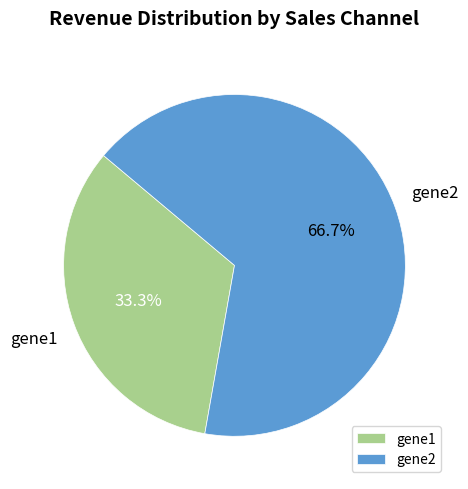

Which has a higher value, gene1 or gene2?

gene2